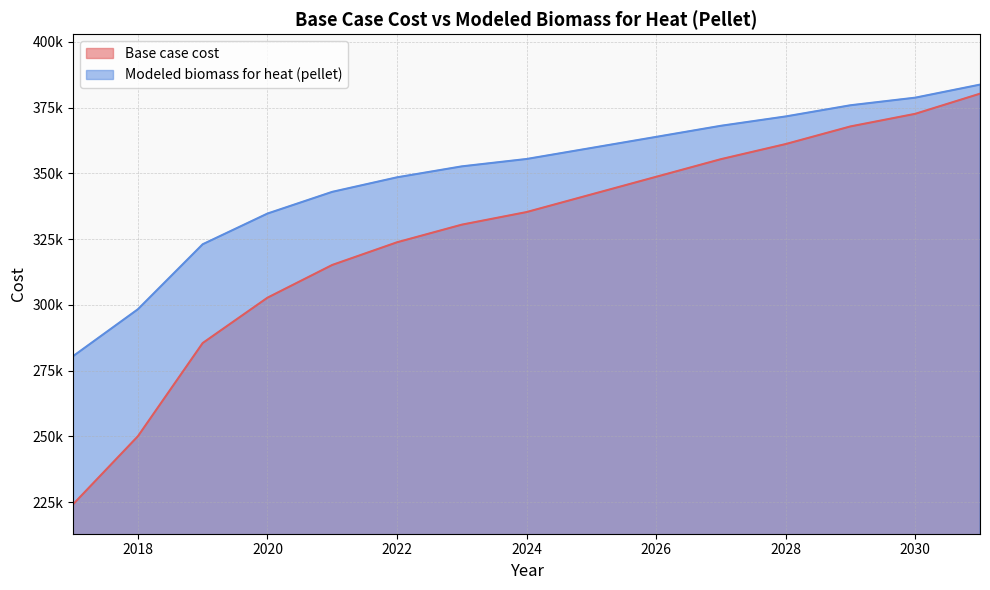

What is the average value of the Modeled biomass for heat (pellet) series?

349194.4